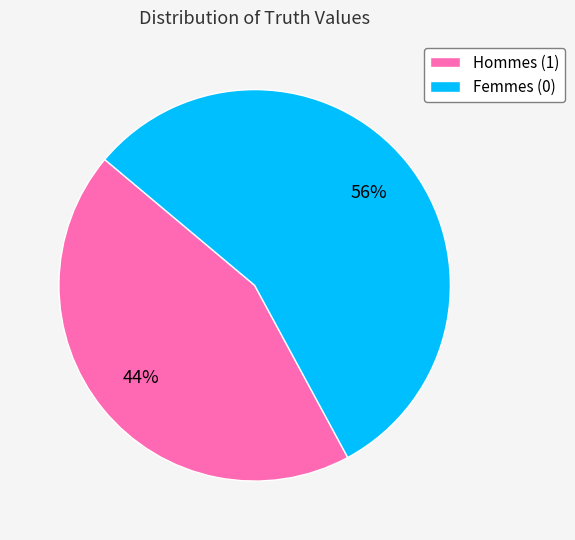

To the nearest percent, what is the difference between the largest and smallest slice percentages?

12%